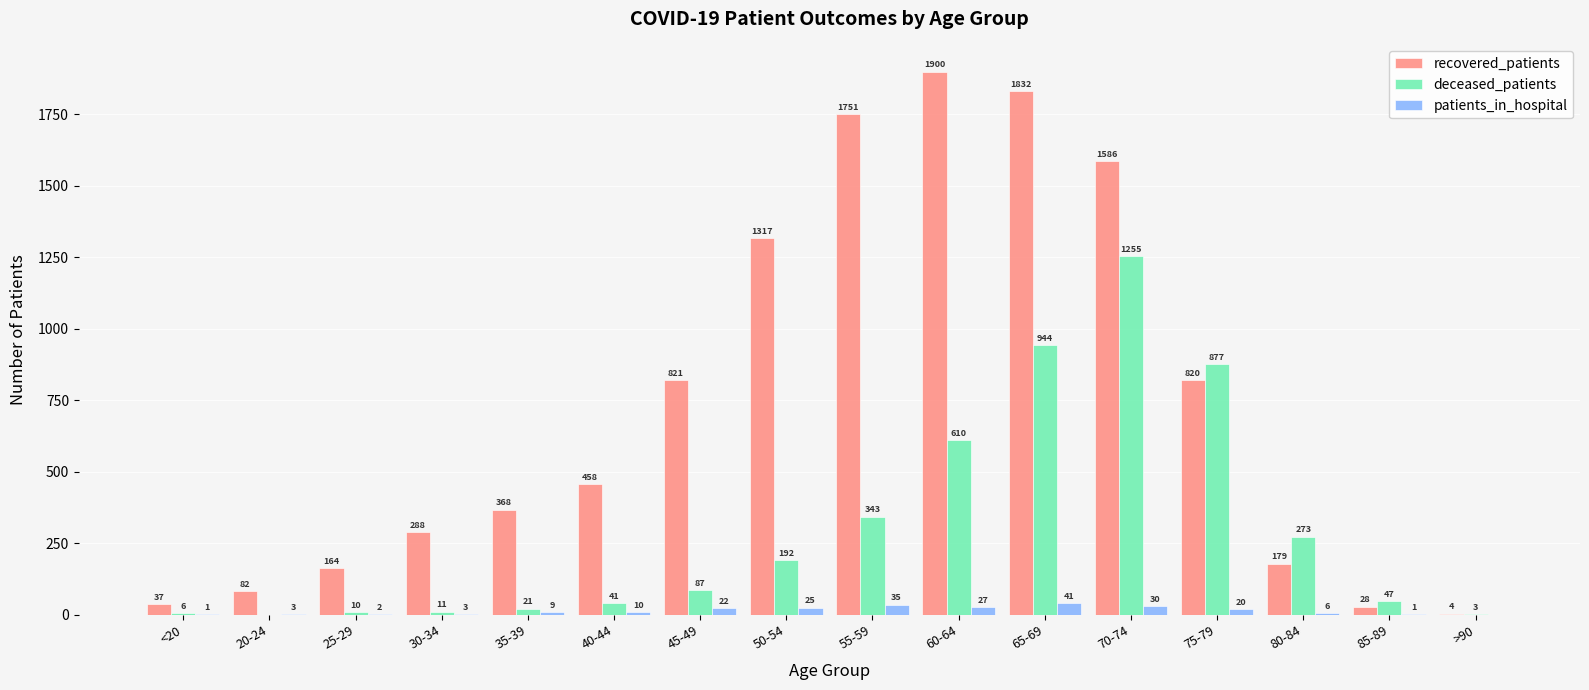

The value of recovered_patients at 40-44 is 458. True or false?

True